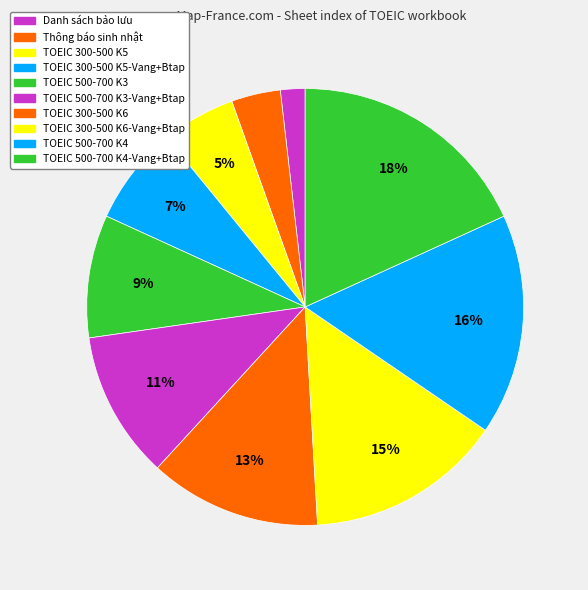

Rank the categories by value from lowest to highest.

Danh sách bảo lưu, Thông báo sinh nhật, TOEIC 300-500 K5, TOEIC 300-500 K5-Vang+Btap, TOEIC 500-700 K3, TOEIC 500-700 K3-Vang+Btap, TOEIC 300-500 K6, TOEIC 300-500 K6-Vang+Btap, TOEIC 500-700 K4, TOEIC 500-700 K4-Vang+Btap